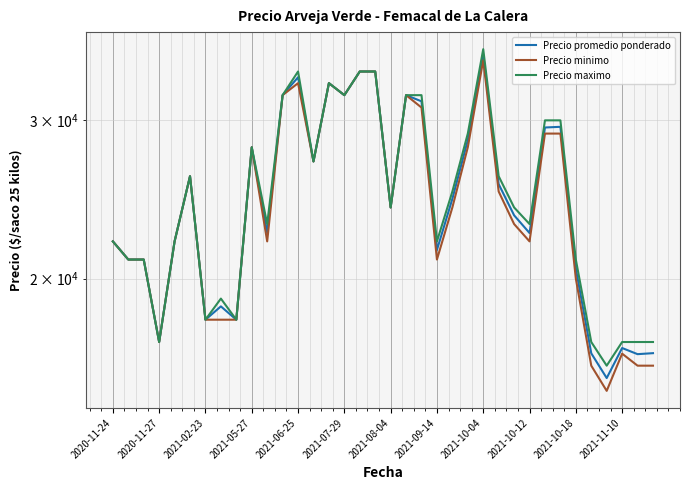

What position from the left is 2021-10-04?

9